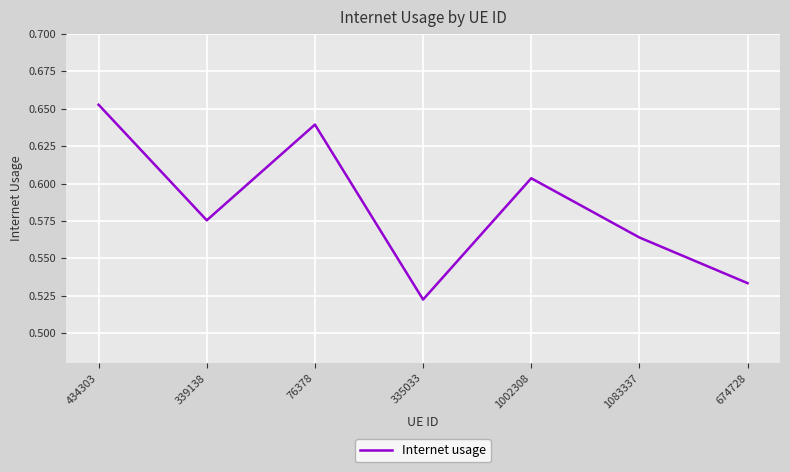

Count the number of categories in the chart.

7